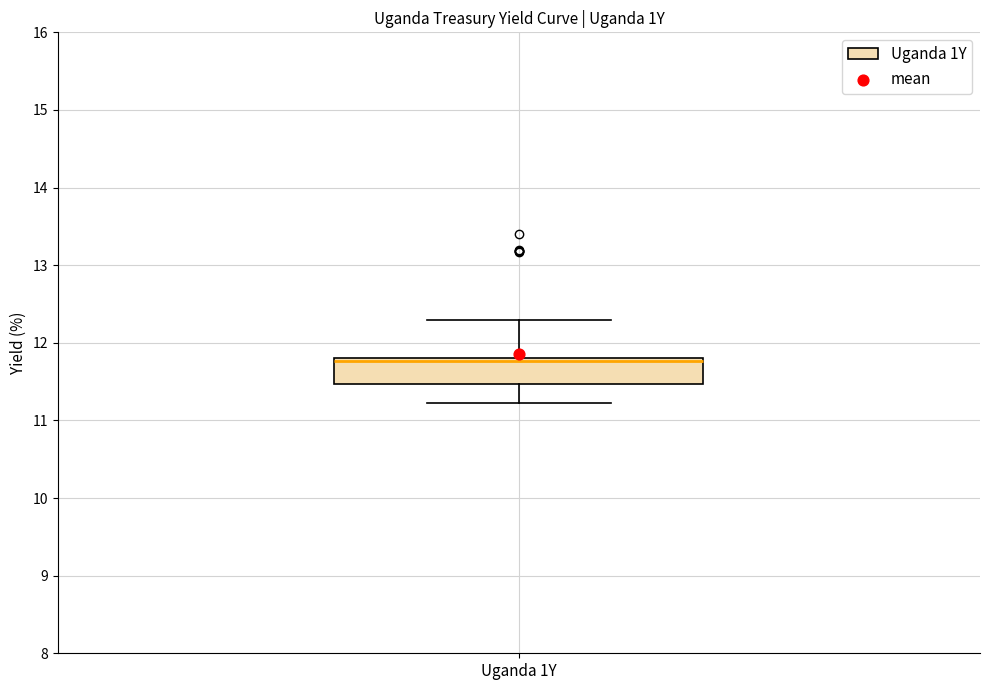

Where does the lower whisker of the box for Uganda 1Y end on the y-axis? The values are not printed on the chart, so give them approximately, as read against the axis.

11.2